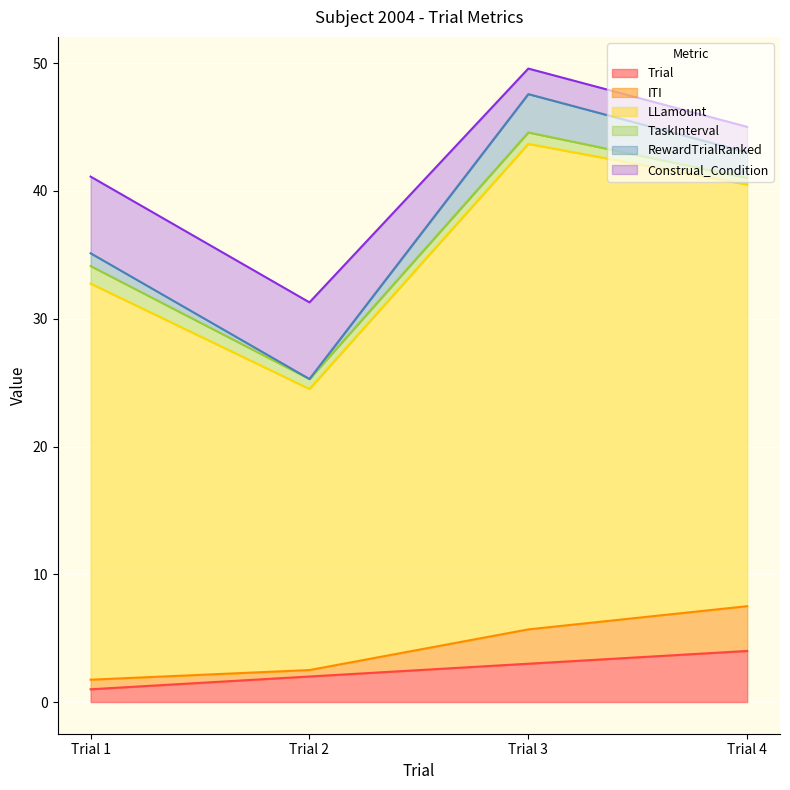

What are all the series names shown in the legend?

Trial, ITI, LLamount, TaskInterval, RewardTrialRanked, Construal_Condition